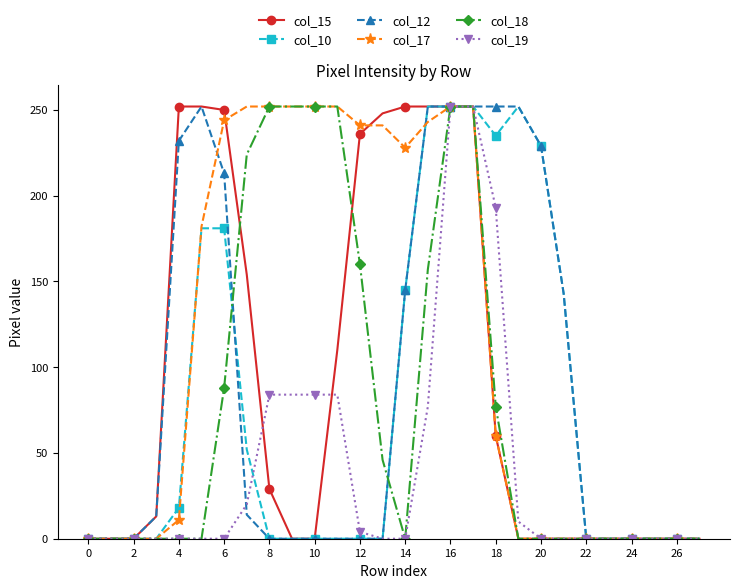

What is the average value of the col_15 series?

93